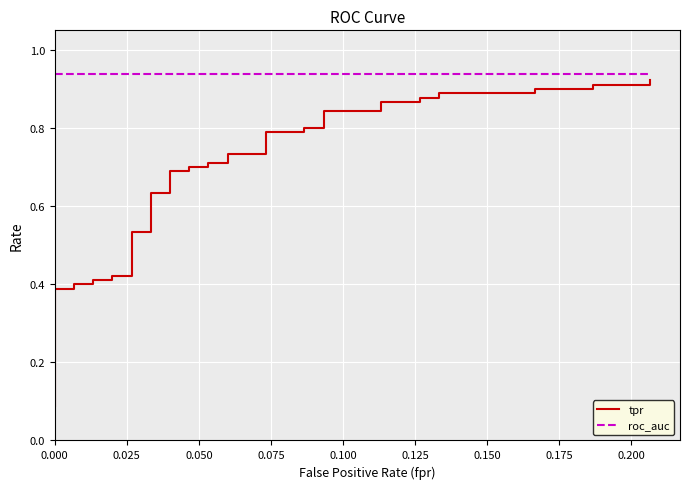

True or false: roc_auc and tpr cross at least once.

False